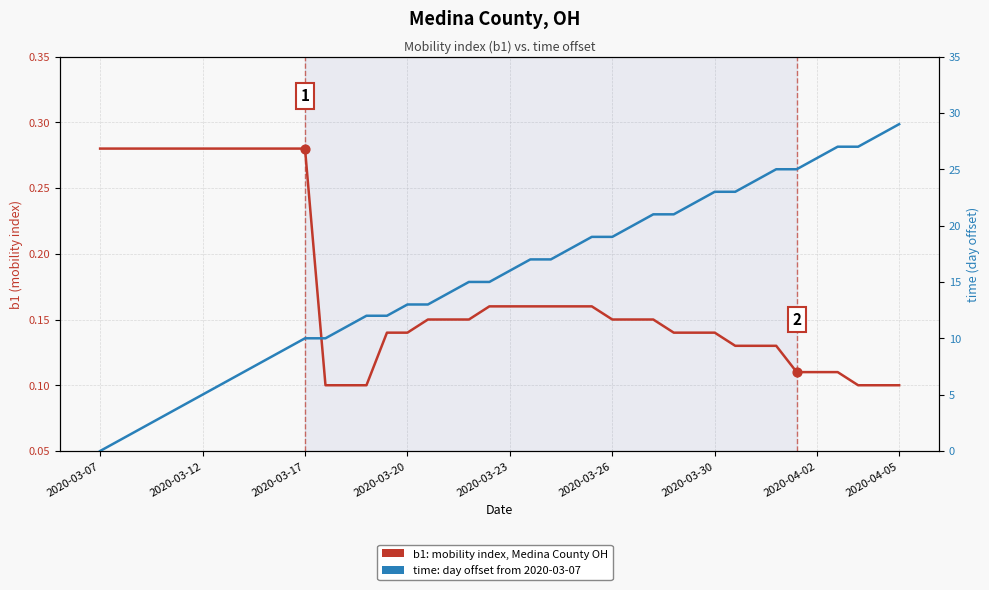

What are all the series names shown in the legend?

b1 (mobility index), time (day offset)